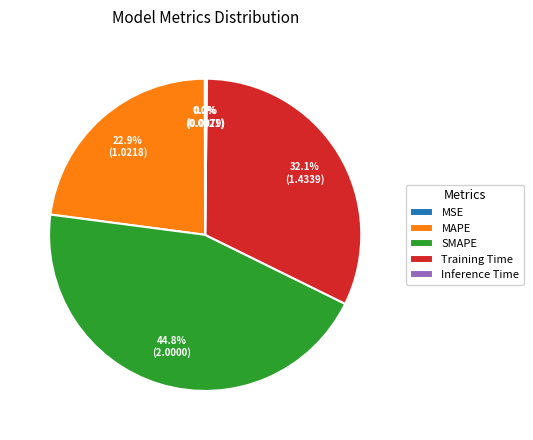

Does any single category account for the majority?

No